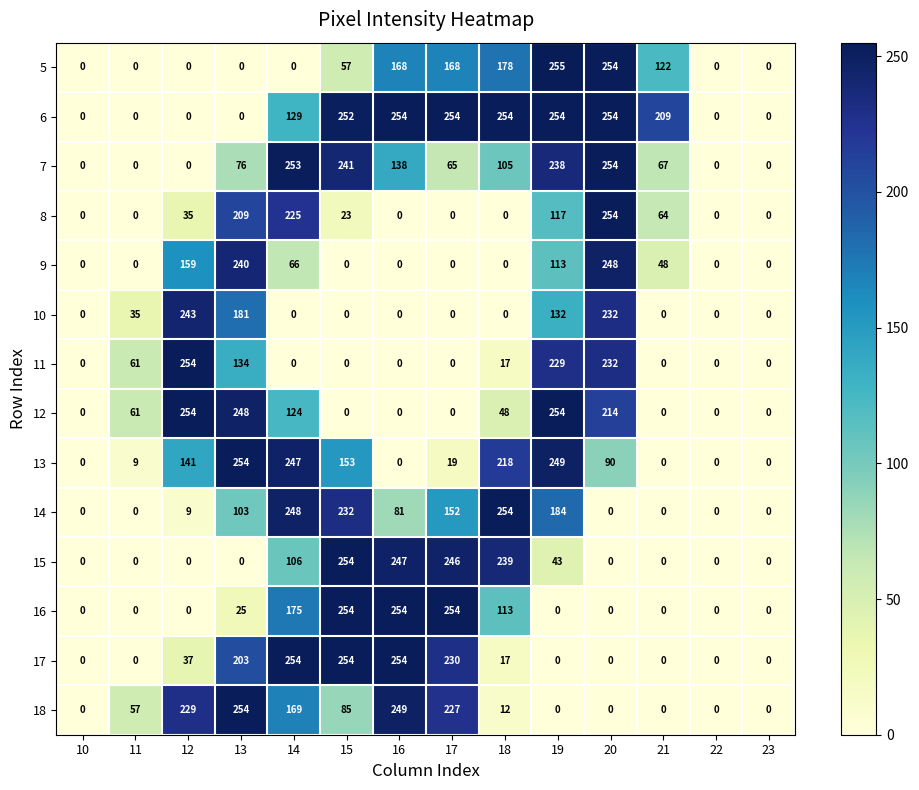

How many series are shown in this chart?

14